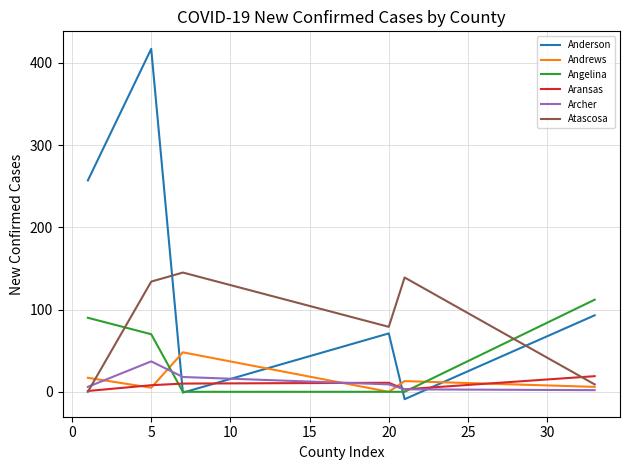

Which series has the largest total across all categories?

Anderson